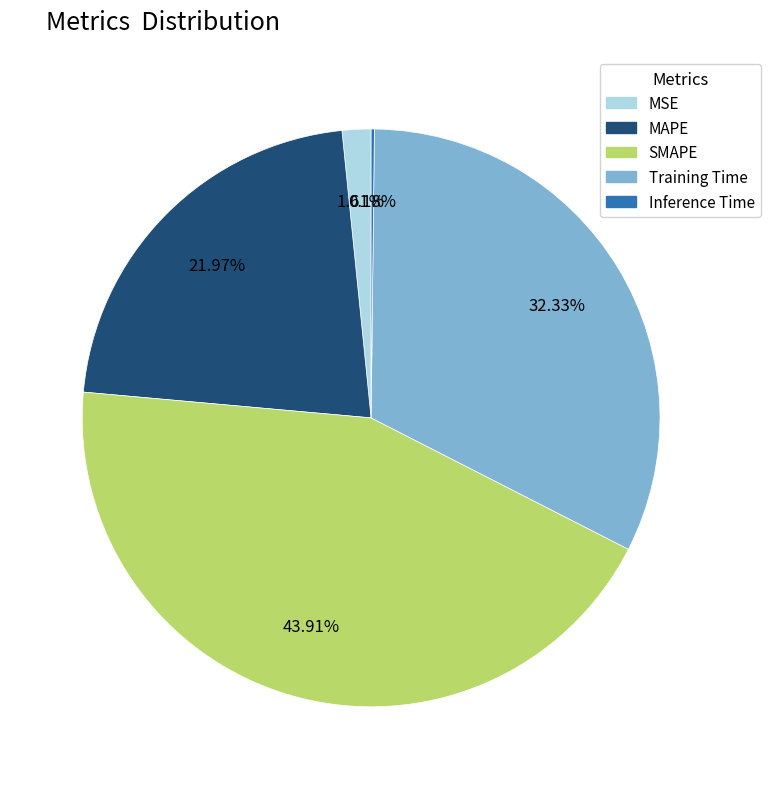

Does SMAPE account for over 50% of the chart?

No